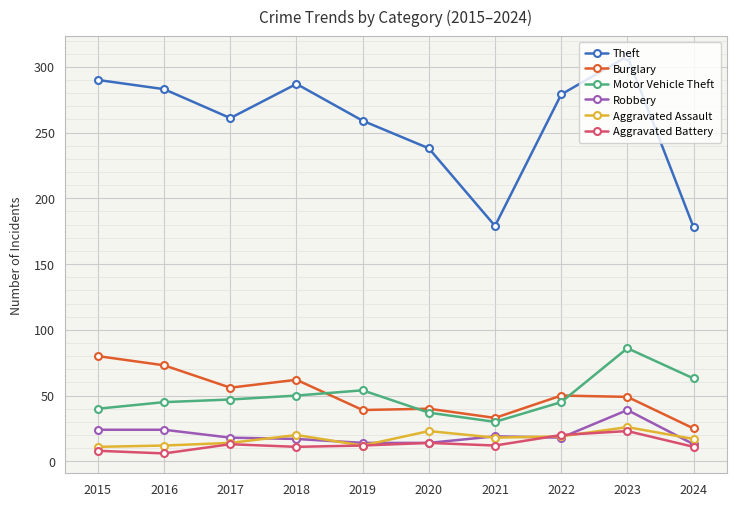

True or false: Theft has a value of 261 at 2017.

True